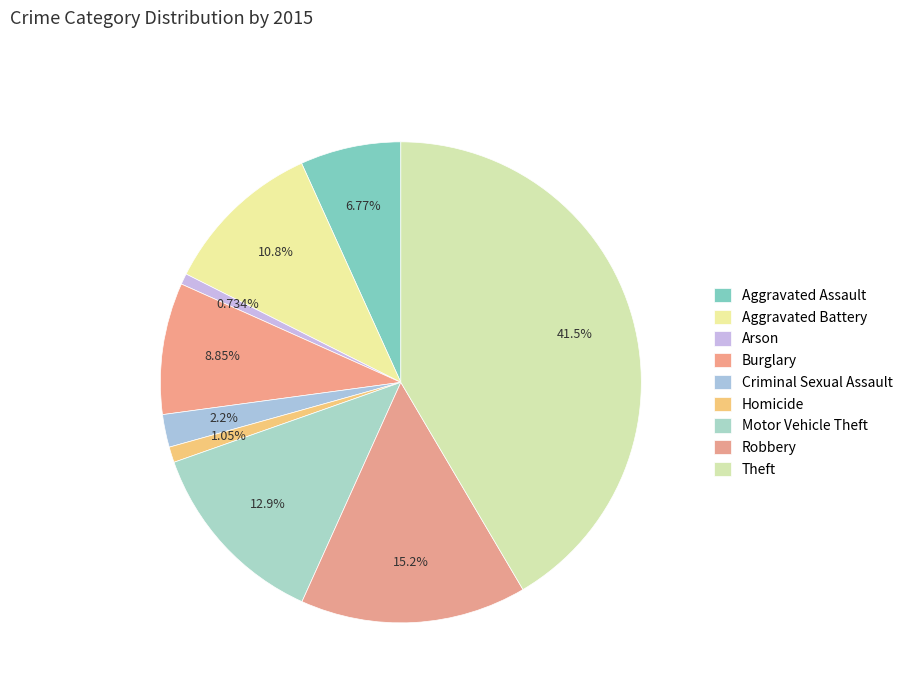

True or false: Criminal Sexual Assault accounts for 17% of the total.

False